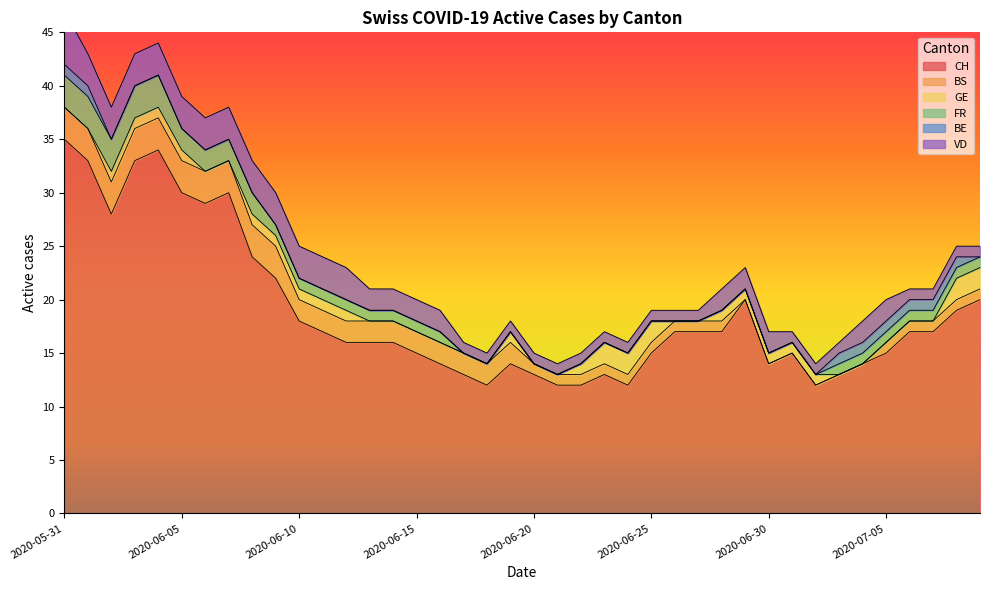

Which category has the lowest value in the GE series?

2020-05-31